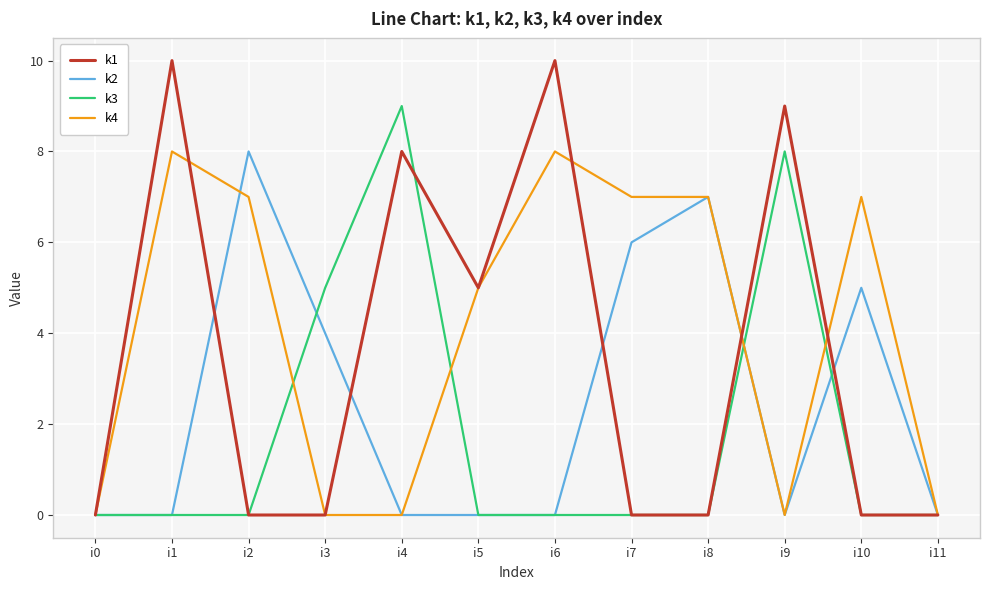

Reading left to right, list all the values displayed in this chart.

k1: 0	10	0	0	8	5	10	0	0	9	0	0
k2: 0	0	8	4	0	0	0	6	7	0	5	0
k3: 0	0	0	5	9	0	0	0	0	8	0	0
k4: 0	8	7	0	0	5	8	7	7	0	7	0